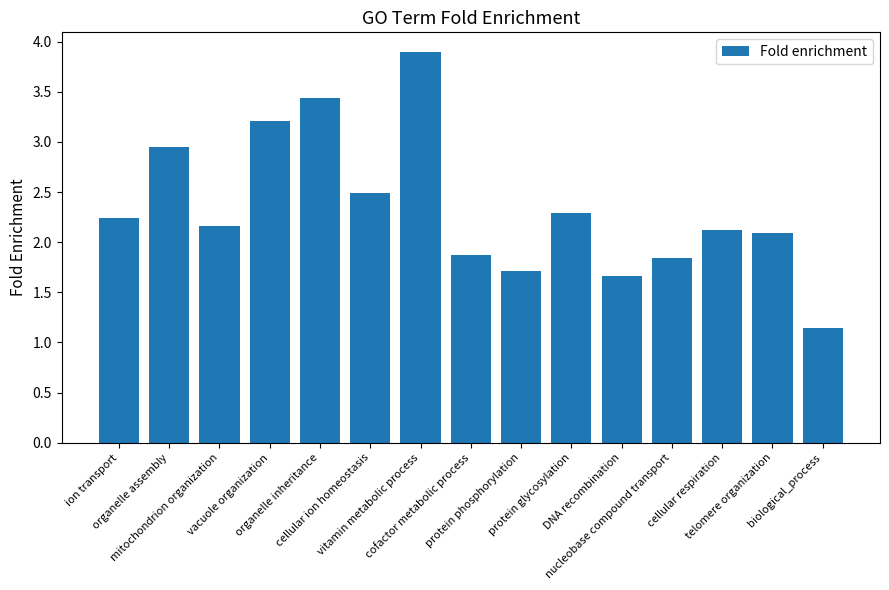

What is the sum of all values?

35.1